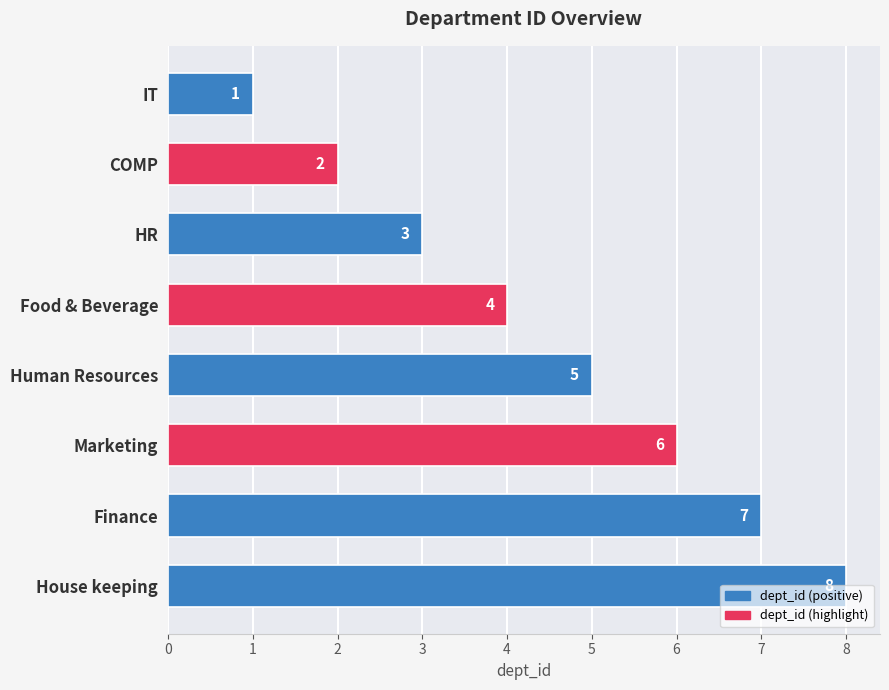

Which has a higher value, House keeping or Marketing?

House keeping